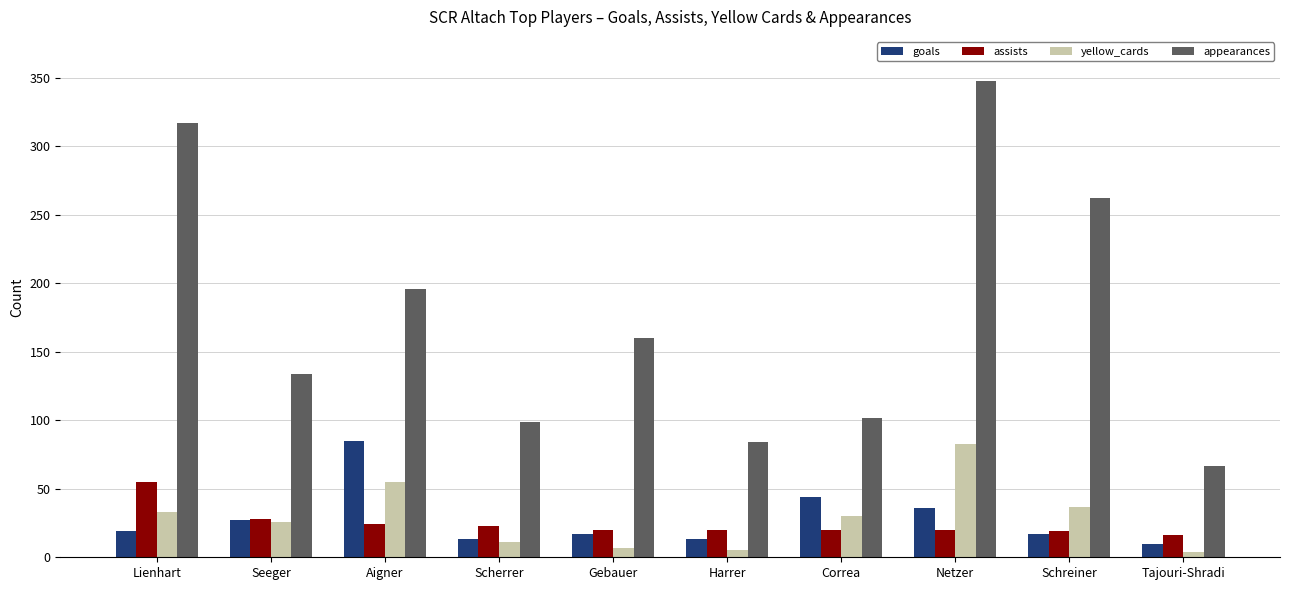

At which category is the sum across all series the highest?

Netzer